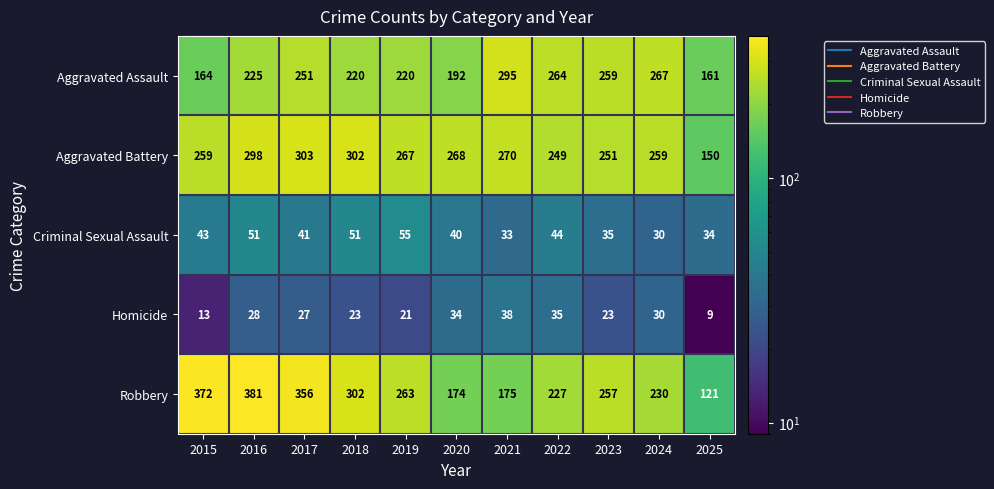

Rank the series by their maximum value, from highest to lowest.

Robbery, Aggravated Battery, Aggravated Assault, Criminal Sexual Assault, Homicide